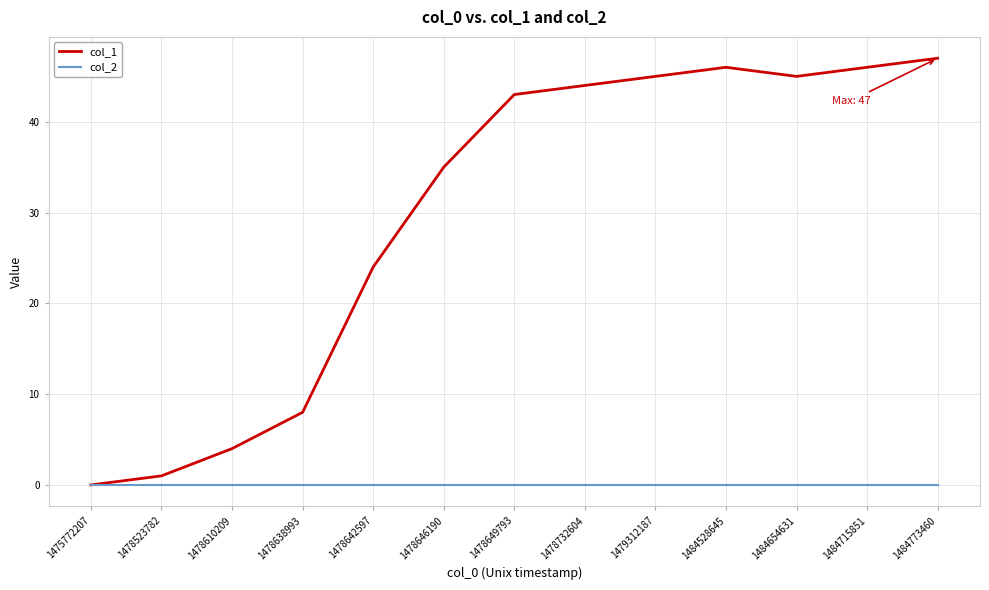

Reading left to right, what are all the values shown in this chart?

col_1: 0	1	4	8	24	35	43	44	45	46	45	46	47
col_2: 0	0	0	0	0	0	0	0	0	0	0	0	0